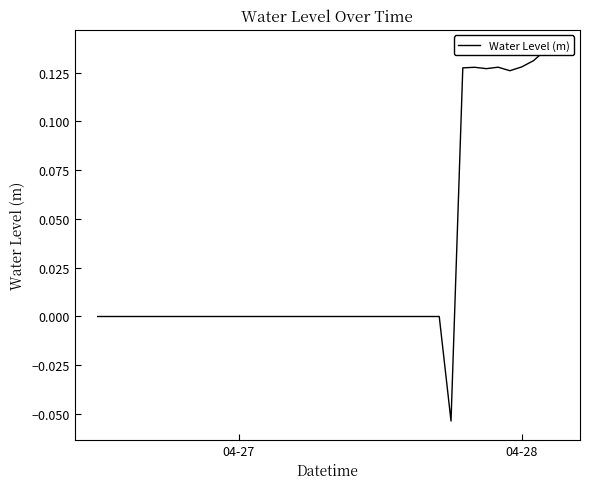

How many interior local valleys (lower than both neighbors) does the data have?

5